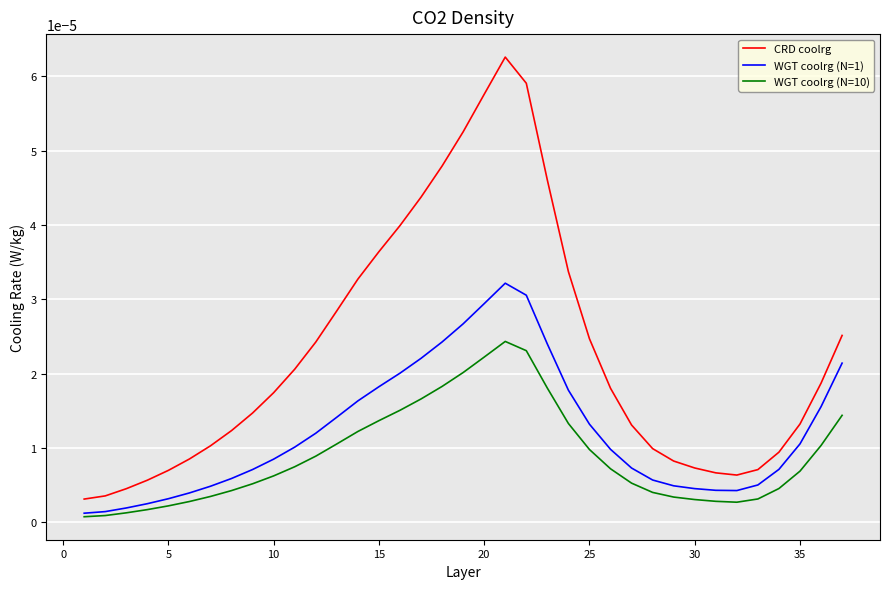

Which series has the largest range (max minus min)?

CRD coolrg